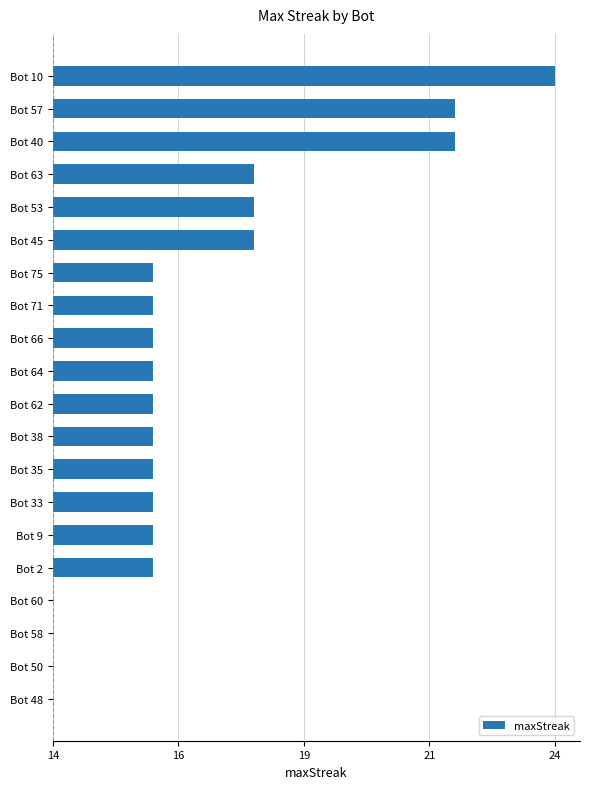

Are the bars horizontal?

Yes